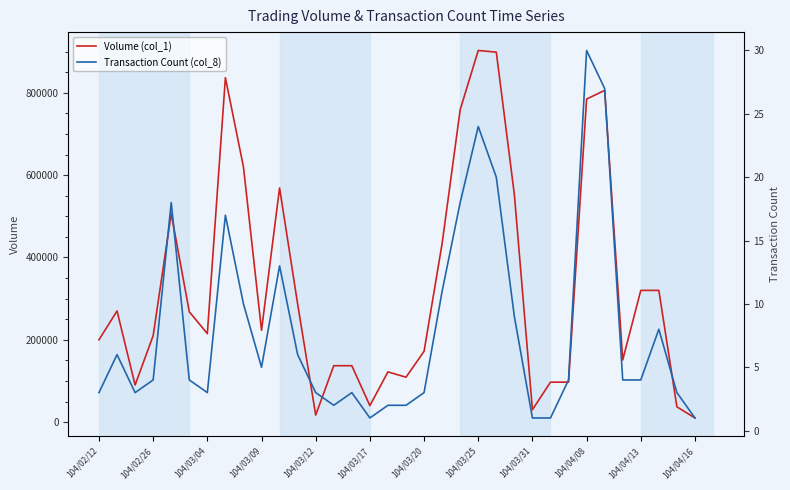

What are all the series names shown in the legend?

Volume (col_1), Transaction Count (col_8)